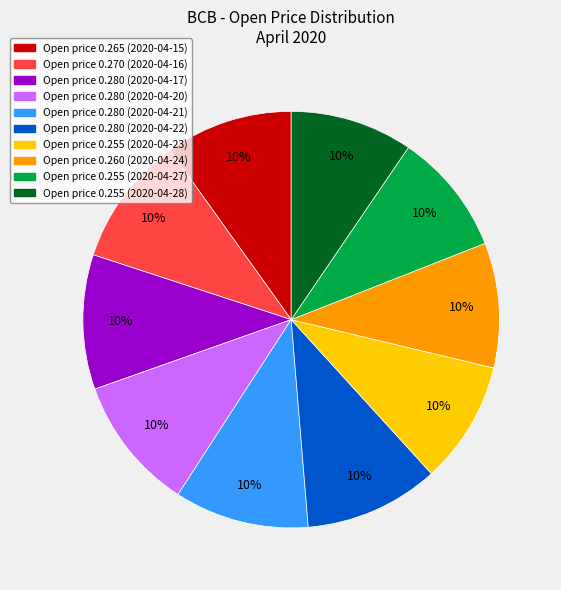

To the nearest percent, what is the average slice percentage?

10%